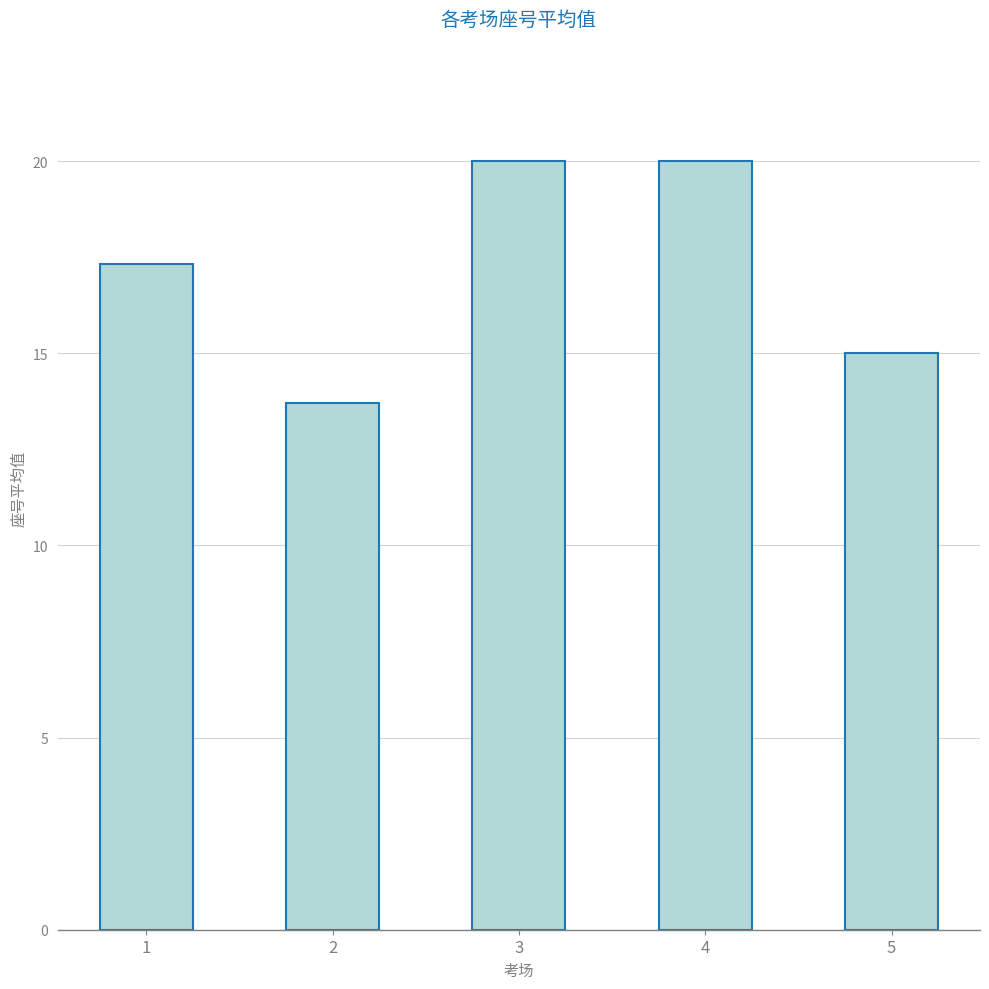

What is the sum of all values?

86.0